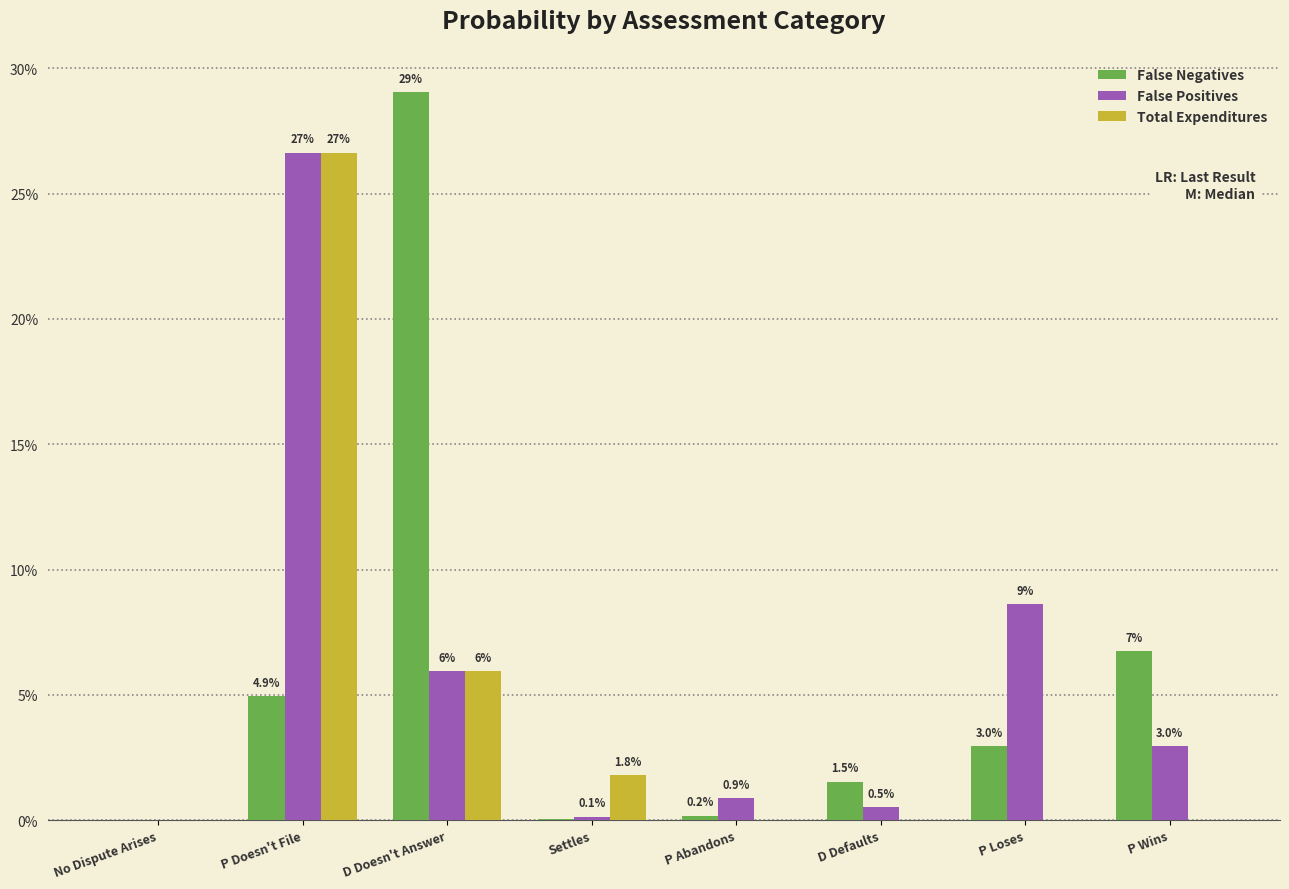

Are the bars horizontal?

No